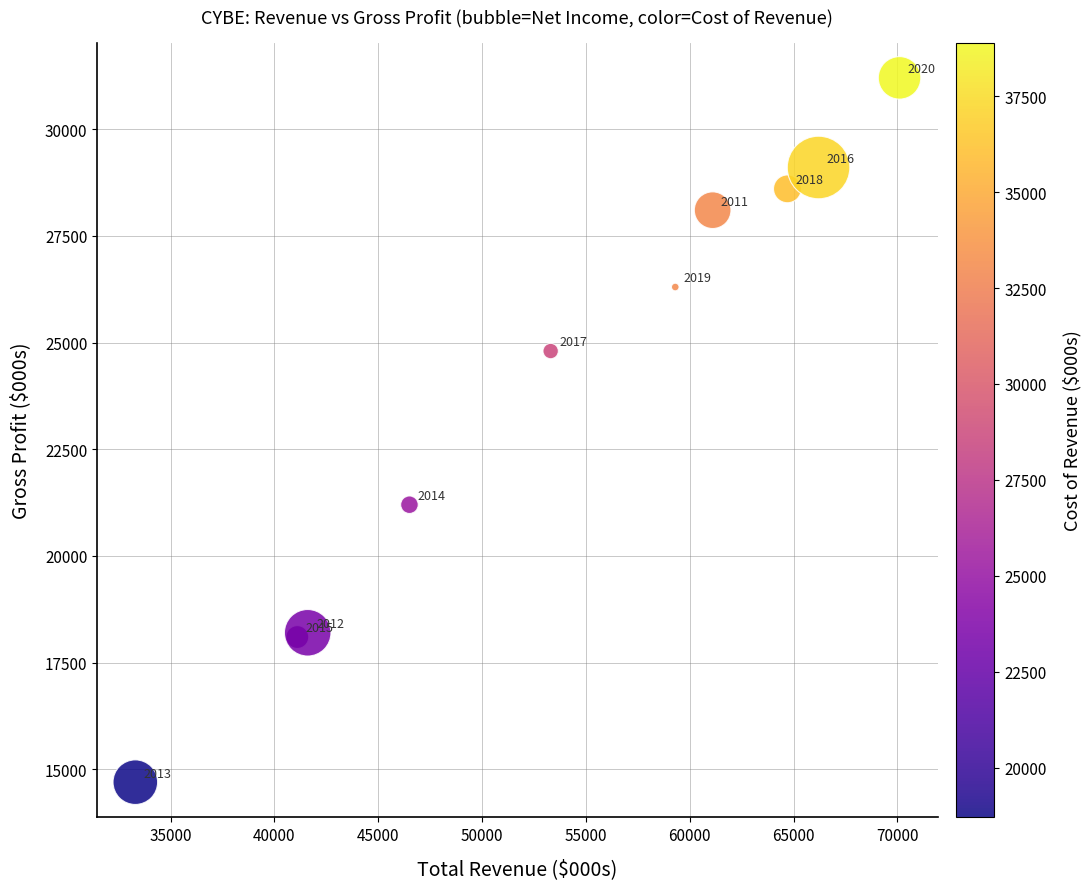

What is the range of X values (max minus min)?

36800